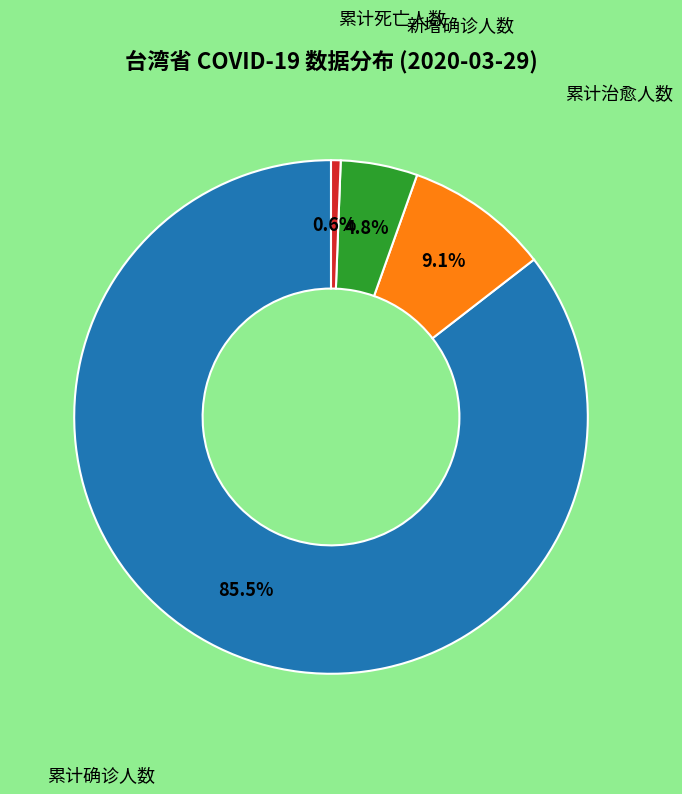

How many segments does this pie chart have?

4